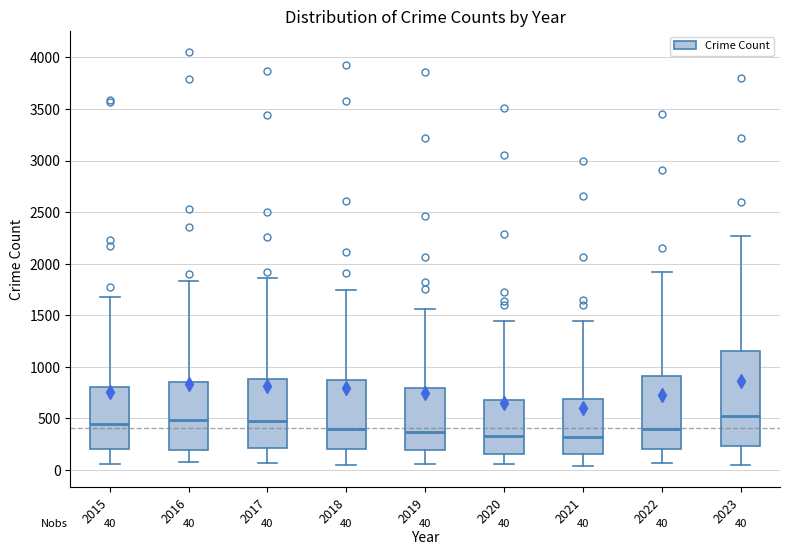

Which box is the tallest, from its lower edge to its upper edge?

2023